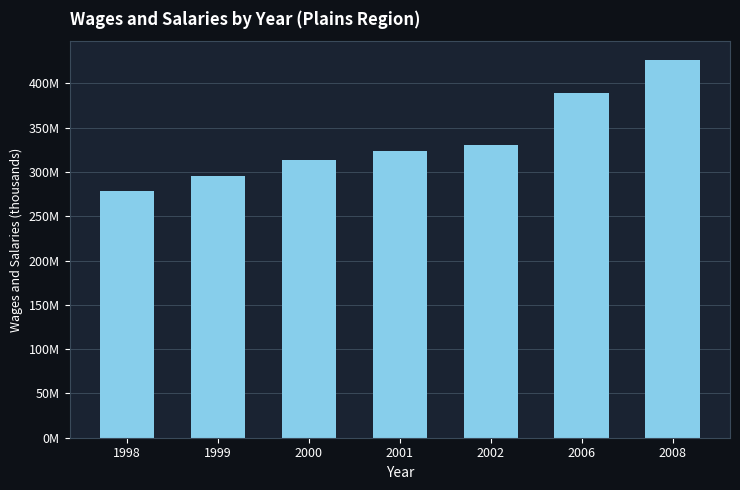

List the labels in order of value, largest first.

2008, 2006, 2002, 2001, 2000, 1999, 1998